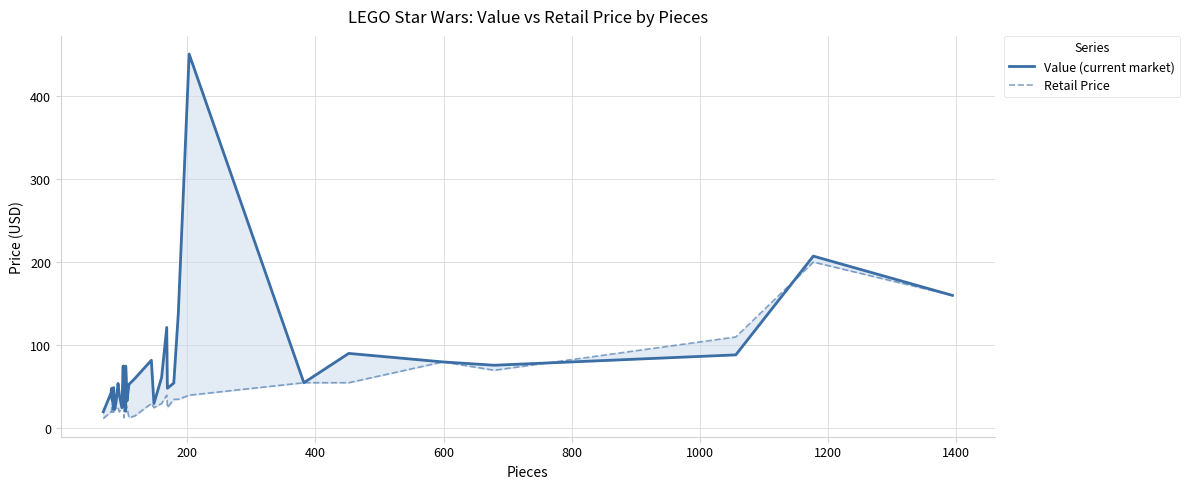

Reading left to right, what are all the values shown in this chart?

Value (current market): 20.0	42.6	48.2	39.2	34.1	40.3	29.4	23.2	49.1	36.4	22.9	32.1	54.1	40.2	24.9	75.0	26.8	74.8	39.4	35.0	20.7	75.0	33.1	53.0	59.9	82.0	29.9	61.3	121.5	48.3	54.6	137.4	450.0	55.0	90.2	80.0	76.0	88.5	207.2	160.0
Retail Price: 12.0	20.0	20.0	25.0	20.0	25.0	20.0	25.0	20.0	25.0	25.0	25.0	25.0	20.0	25.0	25.0	25.0	25.0	13.0	25.0	25.0	30.0	25.0	13.0	15.0	30.0	25.0	30.0	40.0	25.0	35.0	35.0	40.0	55.0	55.0	80.0	70.0	110.0	200.0	160.0